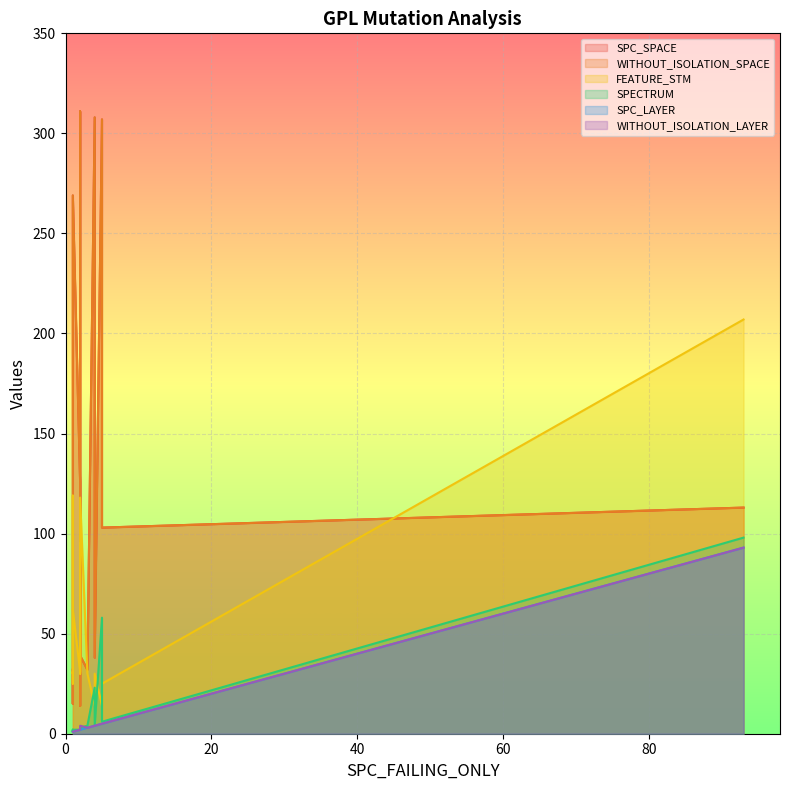

The value of WITHOUT_ISOLATION_LAYER at 5 is 5. True or false?

True